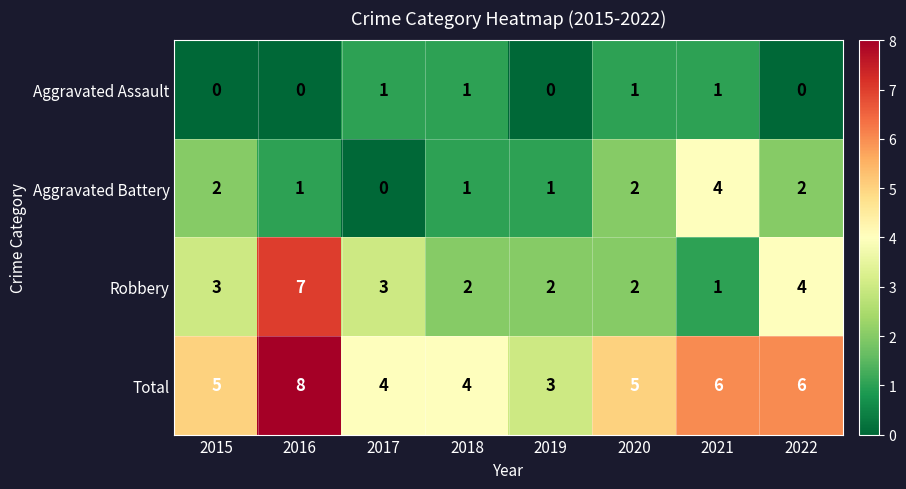

At which label does Robbery reach its peak?

2016